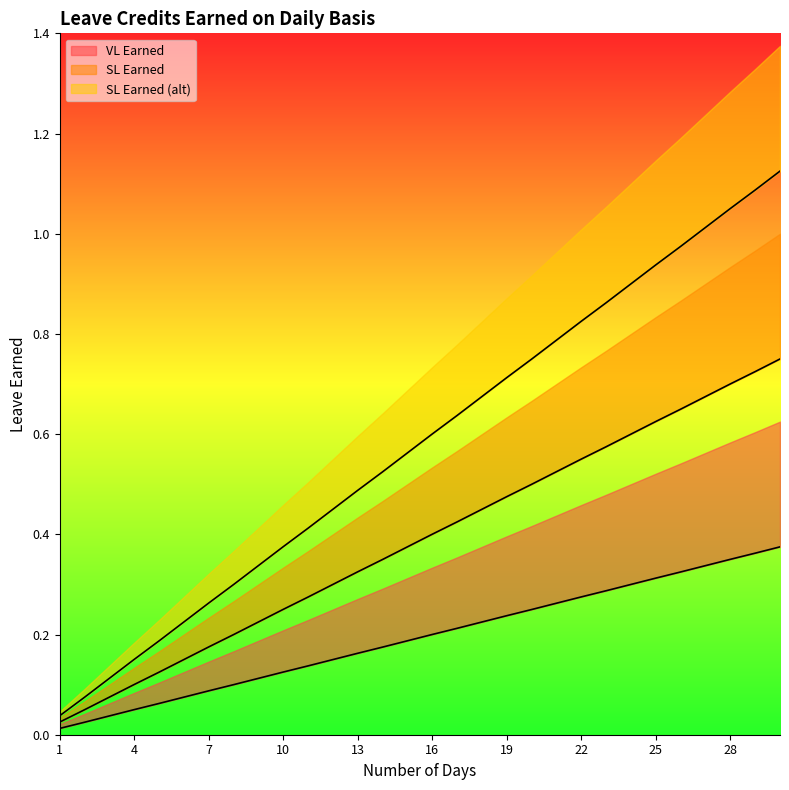

Does the chart have visible grid lines?

No